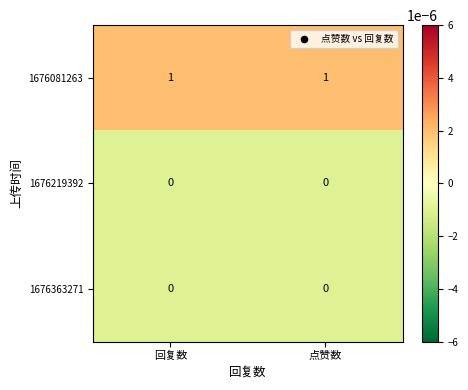

Rank the categories by 1676363271 value from lowest to highest.

回复数, 点赞数